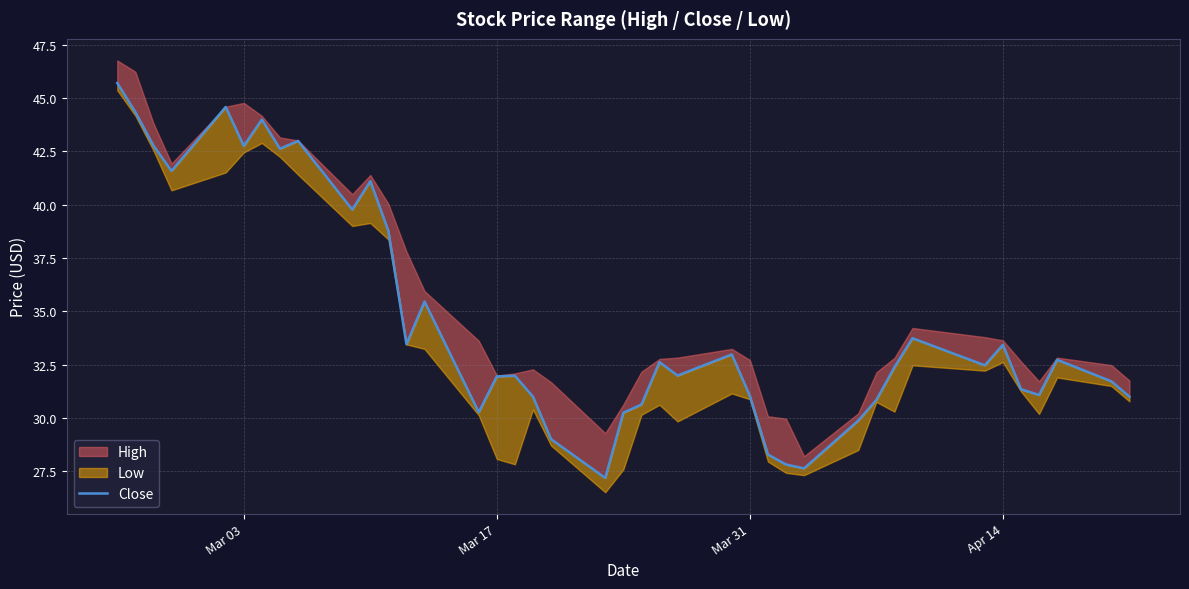

Is it true that the value at 35 is 19.8?

False